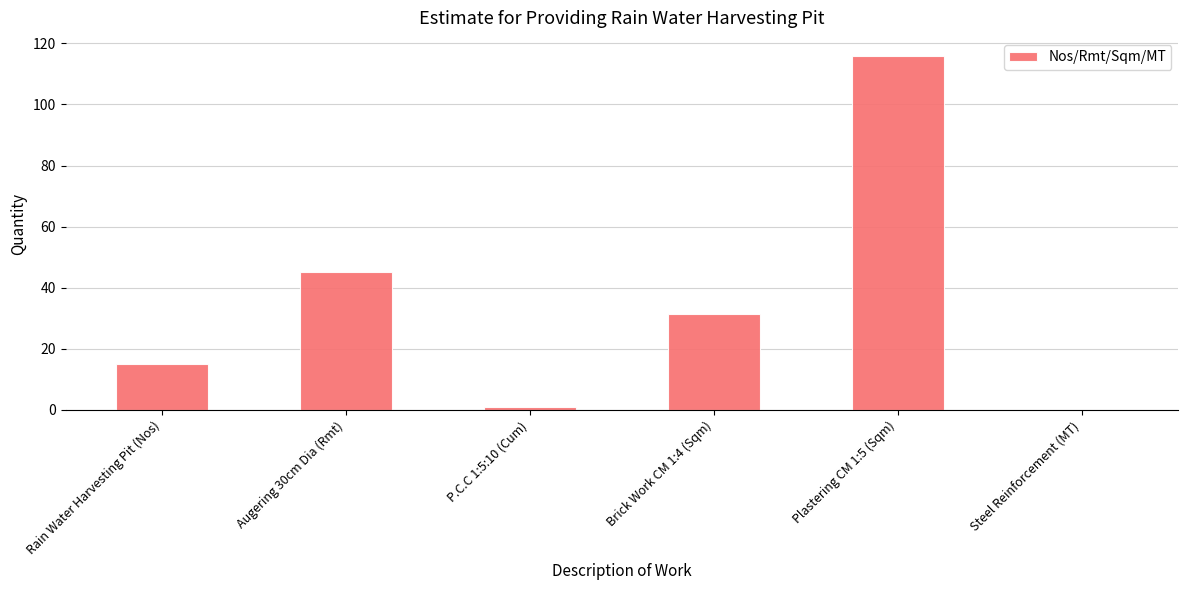

How many distinct data groups are displayed?

1